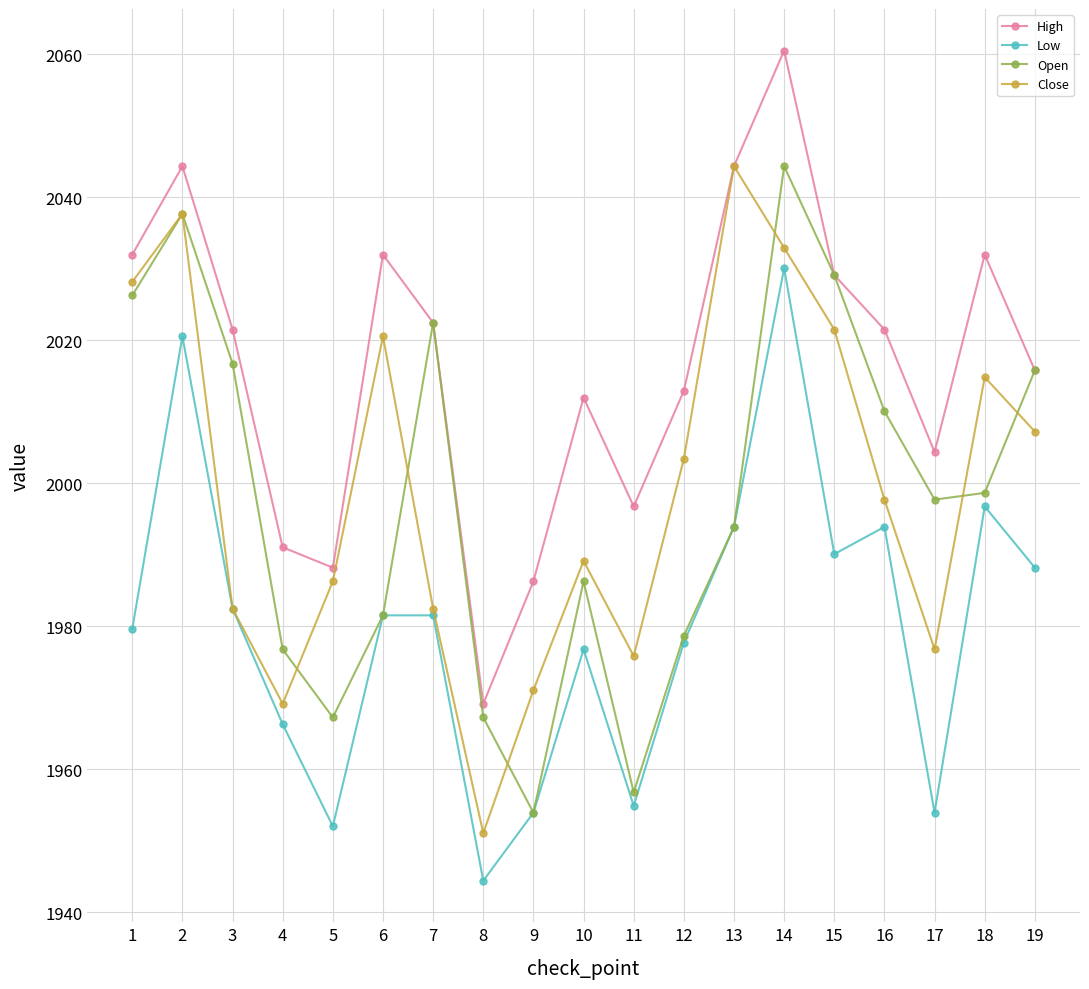

What is the difference between the maximum and minimum values in the Open series?

90.4